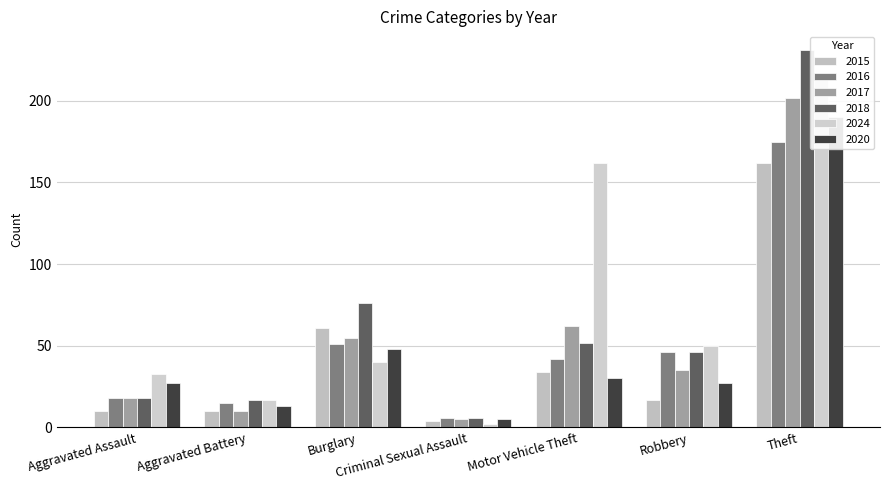

How many bars are there in each group?

6